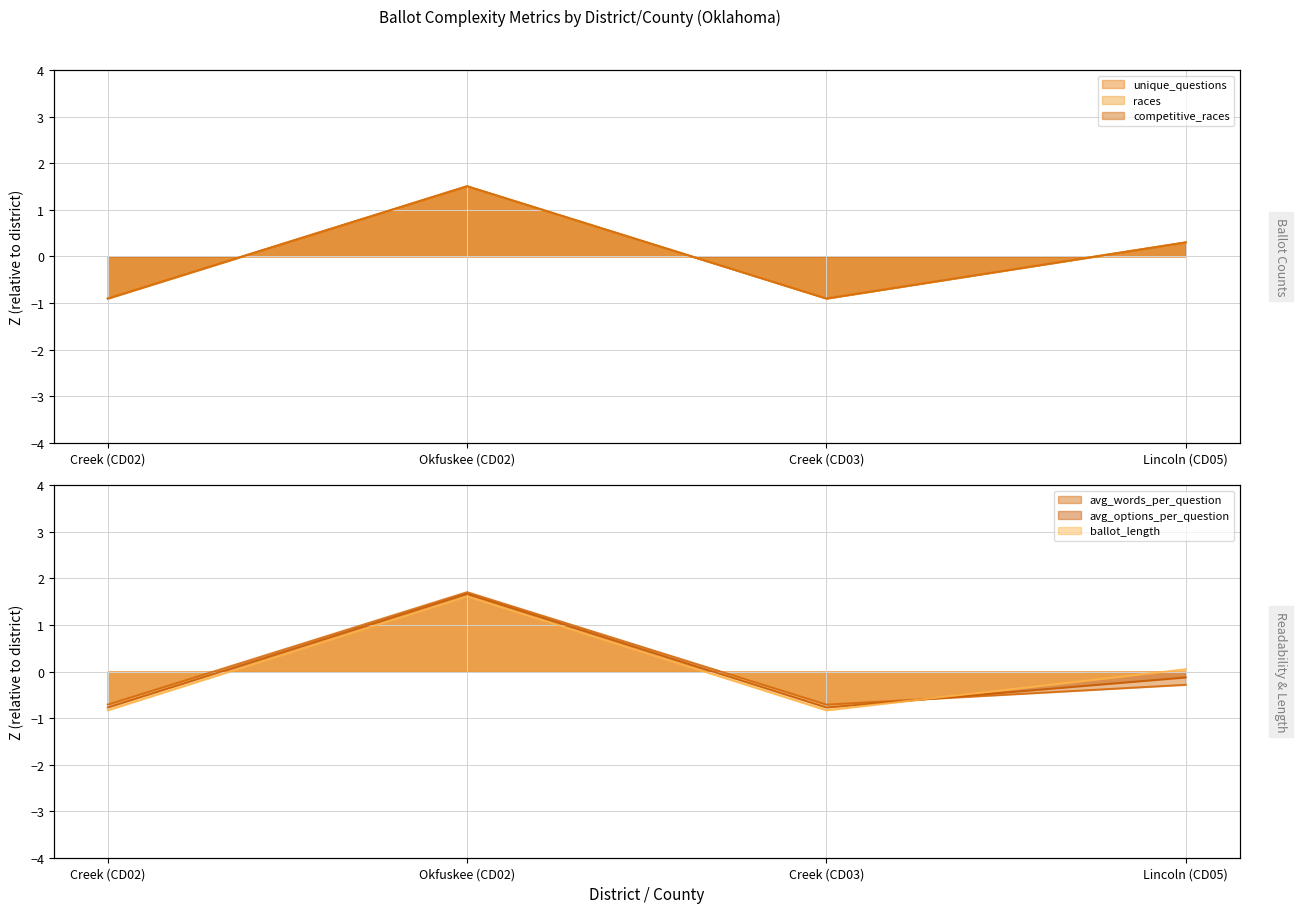

What is the minimum value shown in the chart?

-0.9